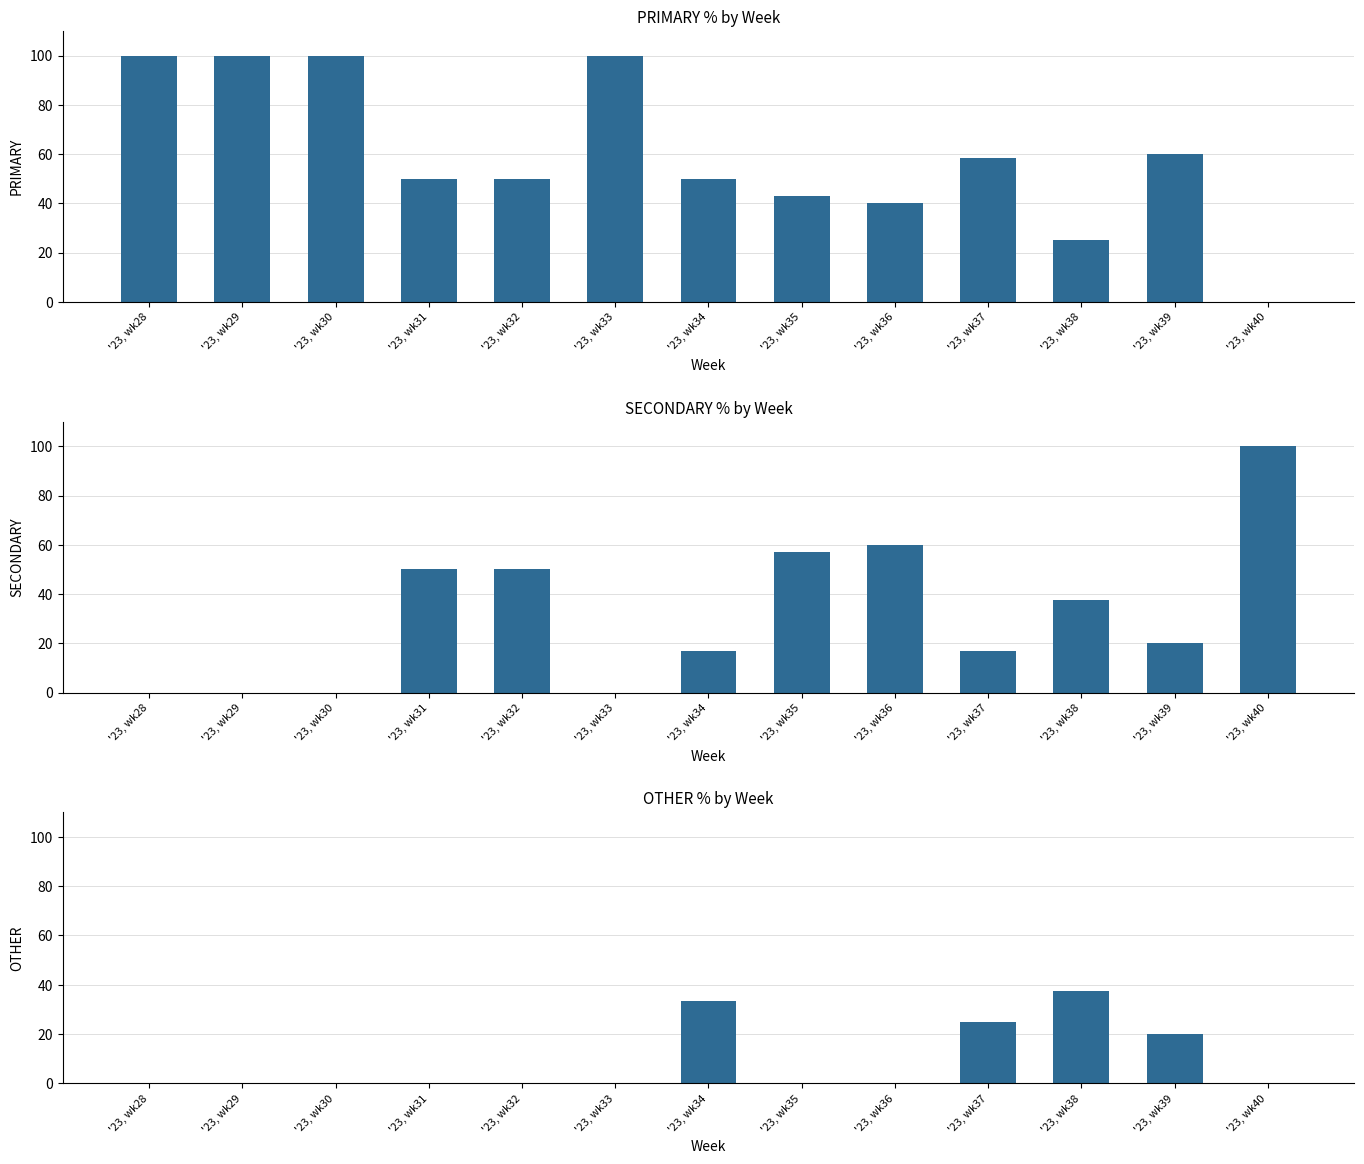

The value of PRIMARY at '23, wk39 is 12.1. True or false?

False